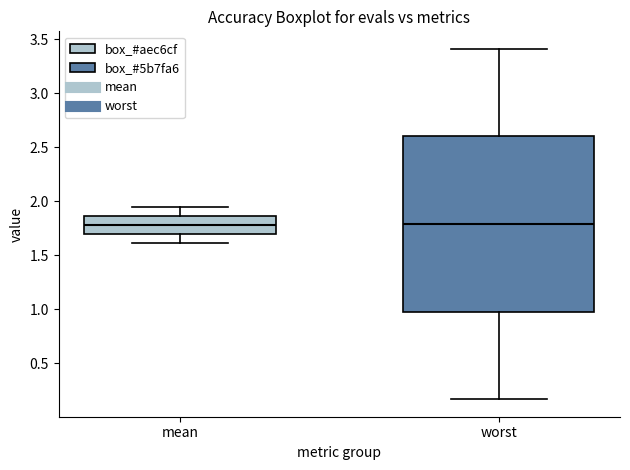

Reading left to right, read every box against the y-axis: the position of its median line, the range the box covers, and the ends of its whiskers. The values are not printed on the chart, so give them approximately, as read against the axis.

mean: median 1.80, box 1.70 to 1.85, whiskers 1.60 to 1.95
worst: median 1.80, box 1.00 to 2.60, whiskers 0.15 to 3.40